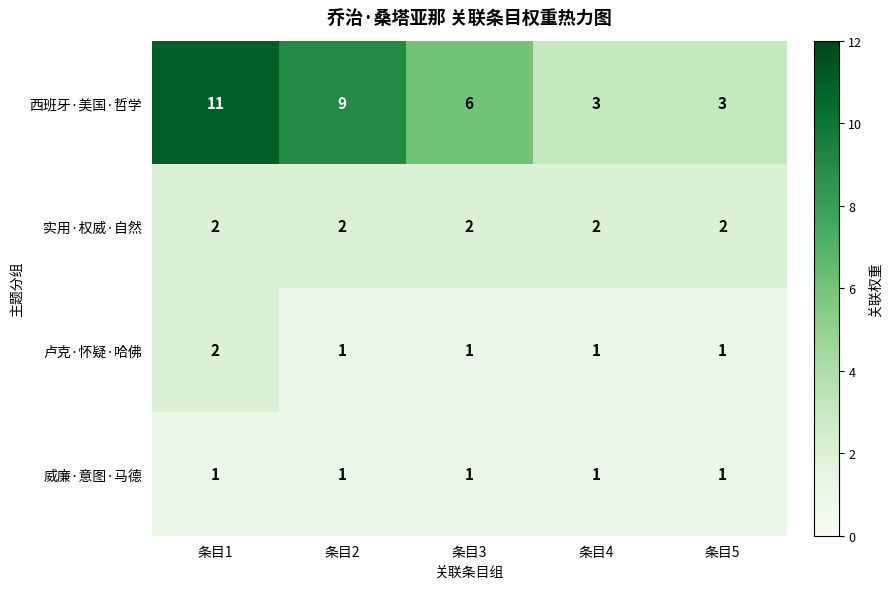

Where is 西班牙·美国·哲学 nearest to the value 7?

条目3